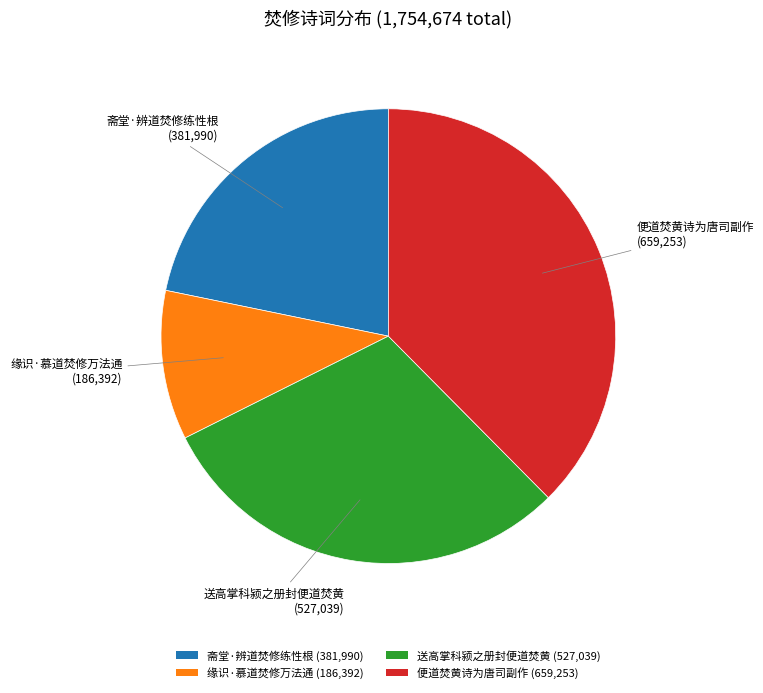

Is there a majority slice in this chart?

No